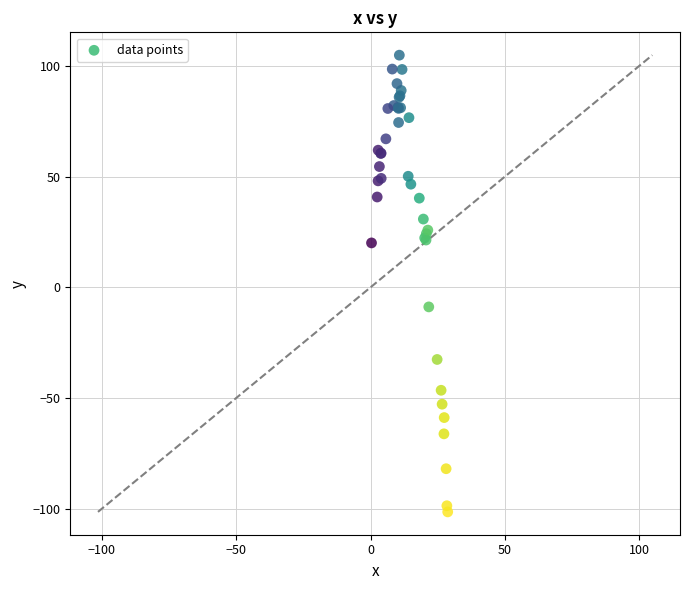

What Y value in the scatter plot is closest to 1?

-8.9